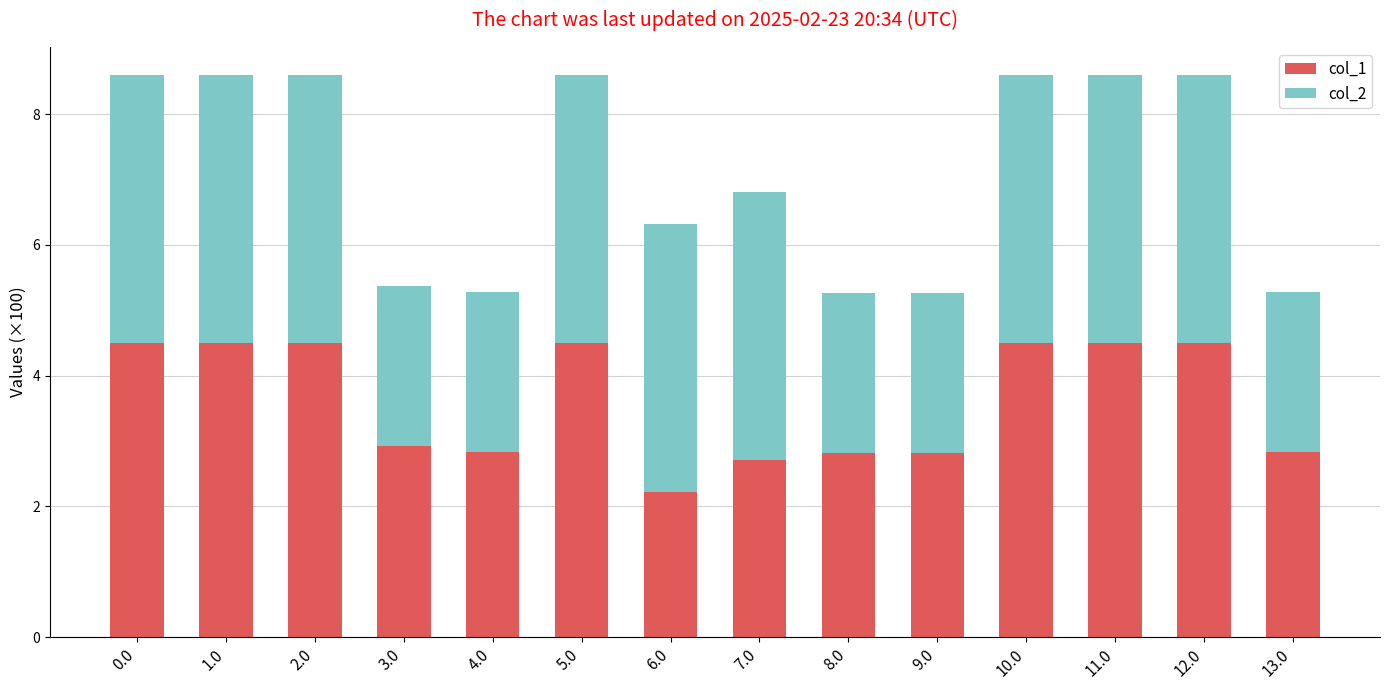

Reading left to right, transcribe the values for col_1.

4.5	4.5	4.5	2.9	2.8	4.5	2.2	2.7	2.8	2.8	4.5	4.5	4.5	2.8